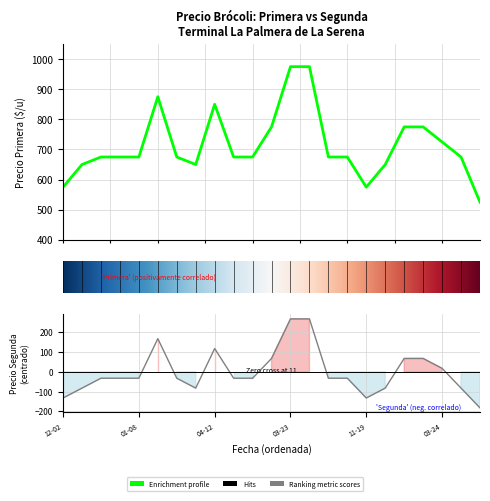

At 2022-04-12, list the series in order from smallest to largest.

Segunda, Primera